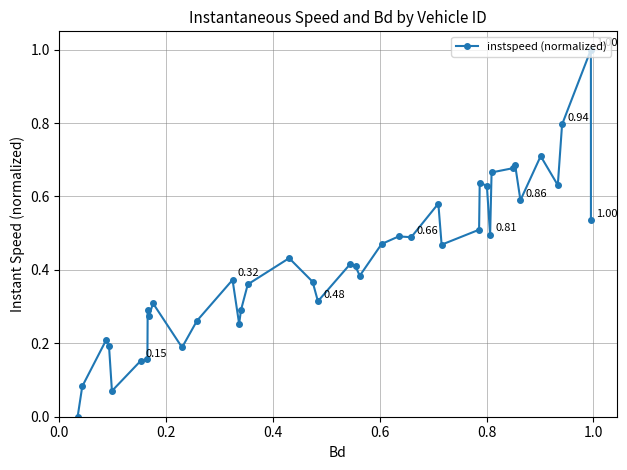

What is the sum of all values?

16.9